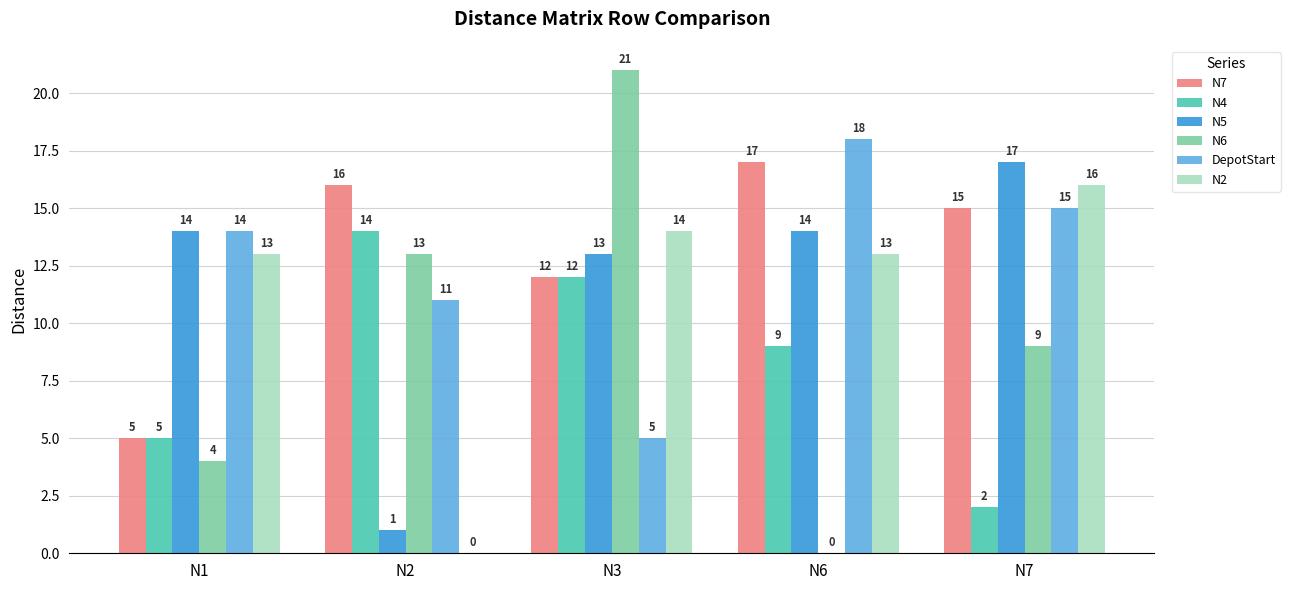

How many positive values does the N6 series have?

4